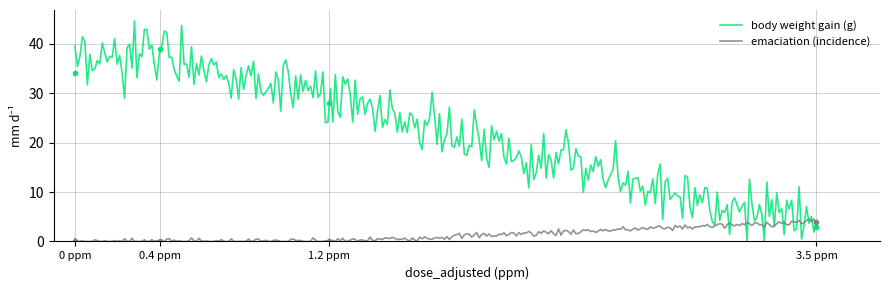

Reading left to right, what are all the values shown in this chart?

body weight gain (g): 0 ppm=34	0.4 ppm=39	1.2 ppm=28	3.5 ppm=3
emaciation (incidence): 0 ppm=0	0.4 ppm=0	1.2 ppm=0	3.5 ppm=4